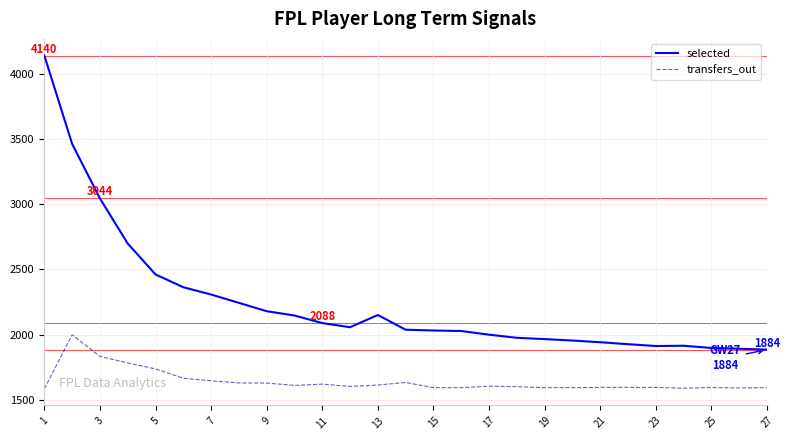

Rank the series by their maximum value, from lowest to highest.

transfers_out, selected